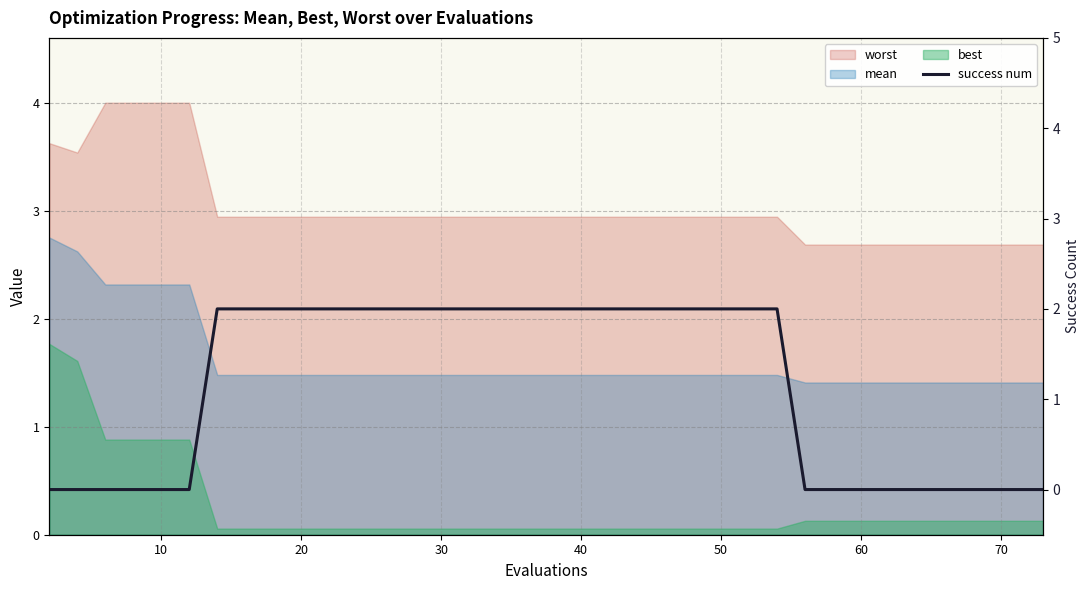

How many values are between 0 and 2?

40